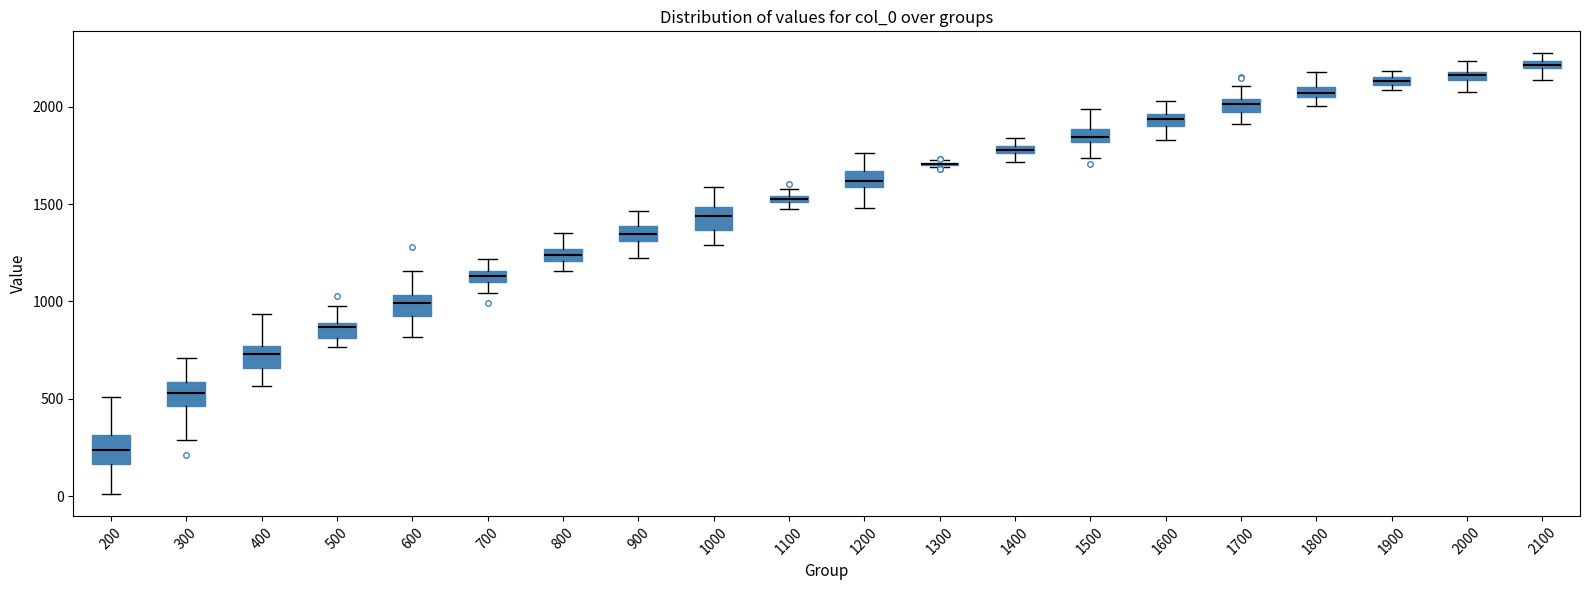

Where does the upper whisker of the box at x = 2000 end on the y-axis? The values are not printed on the chart, so give them approximately, as read against the axis.

2250